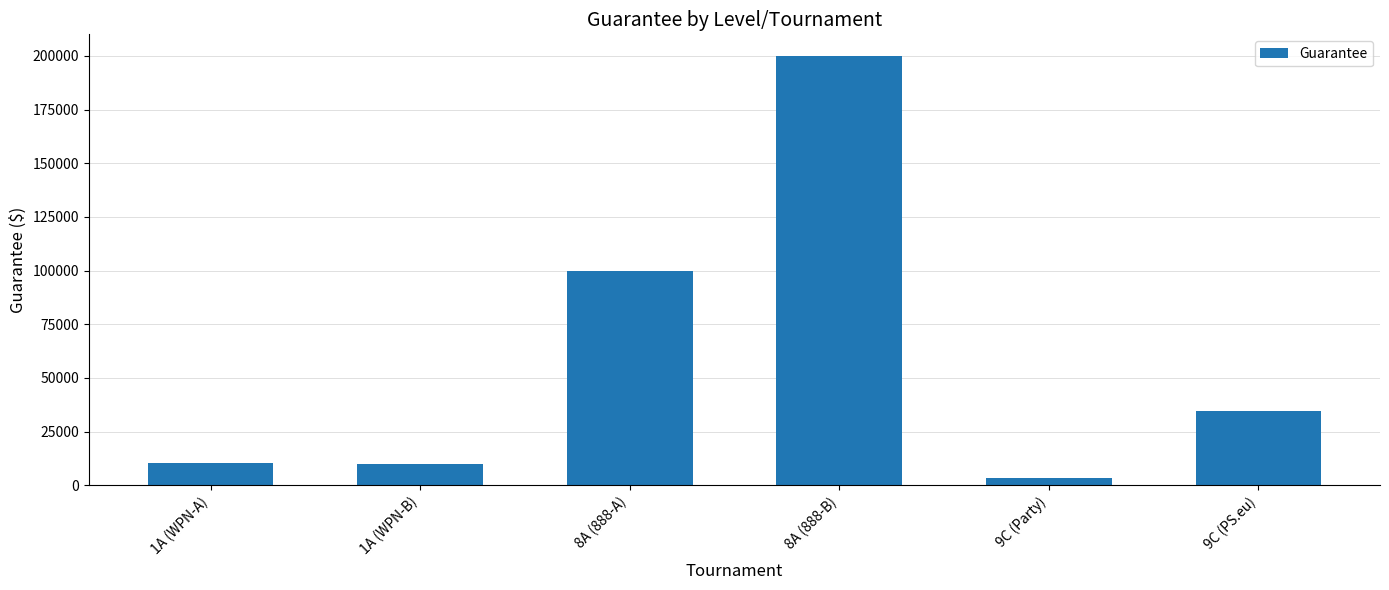

At which label does the data first exceed 34800?

8A (888-A)